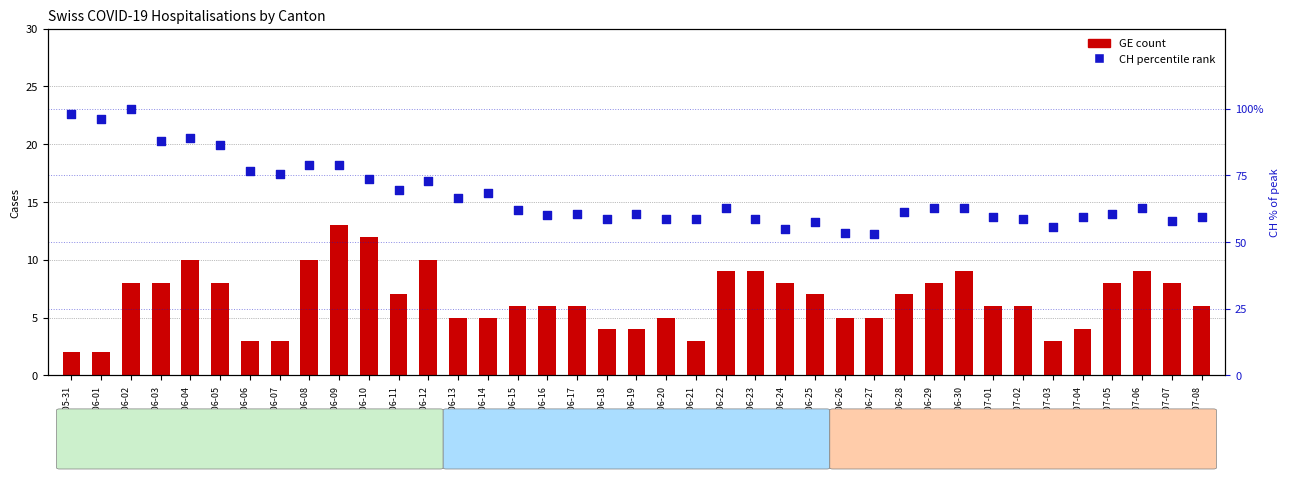

At which category is the sum across all series the highest?

2020-06-02